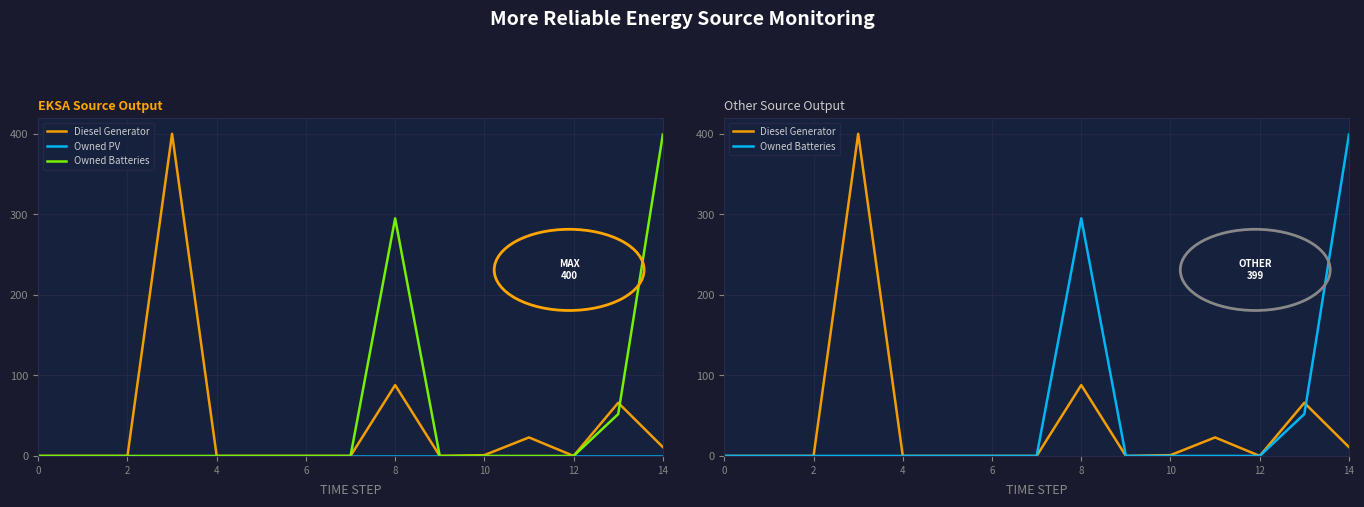

Which series has the widest spread of values?

Diesel Generator